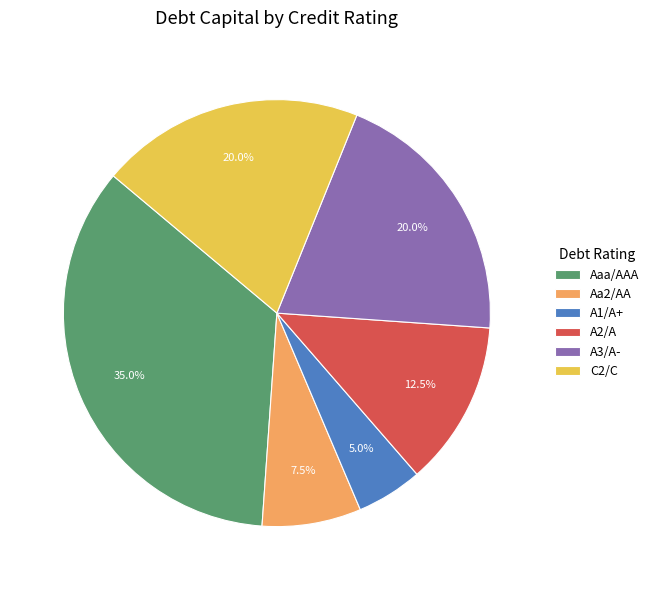

Which slice is the largest?

Aaa/AAA